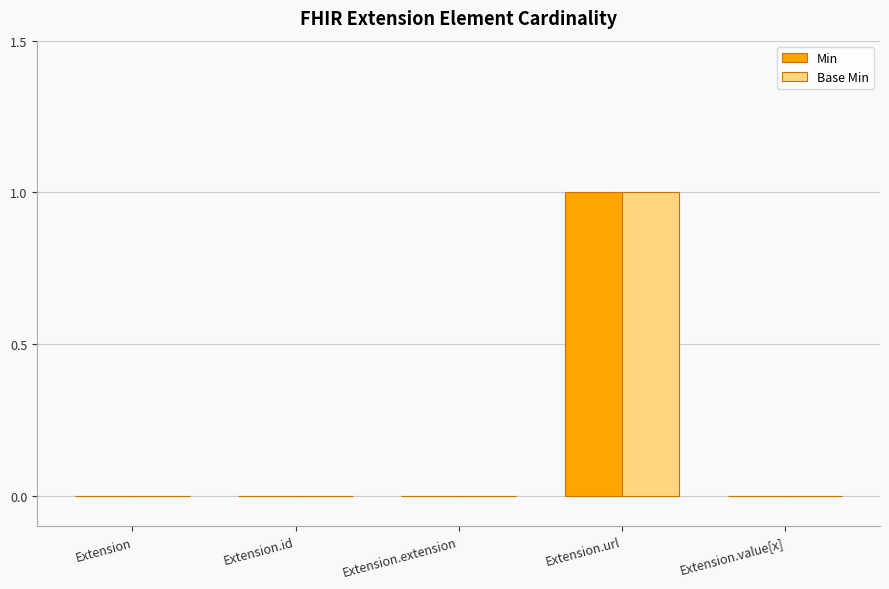

What is the difference between the Min values at Extension.extension and Extension.url?

1